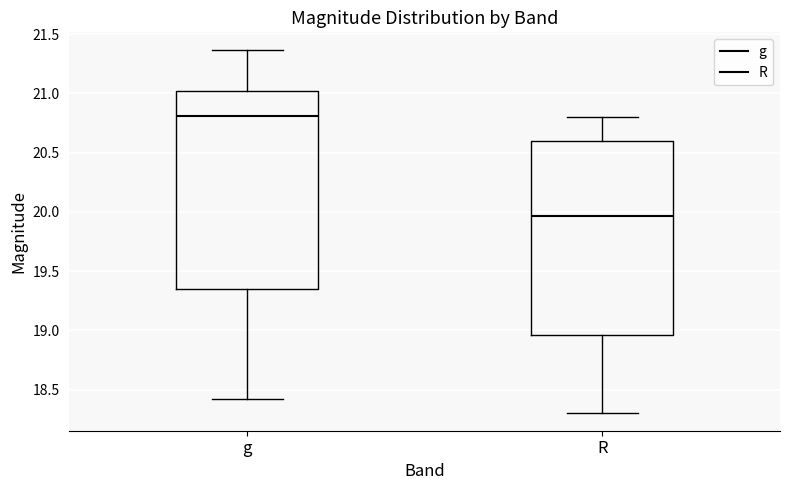

Where does the lower whisker of the box for g end on the y-axis? The values are not printed on the chart, so give them approximately, as read against the axis.

18.40